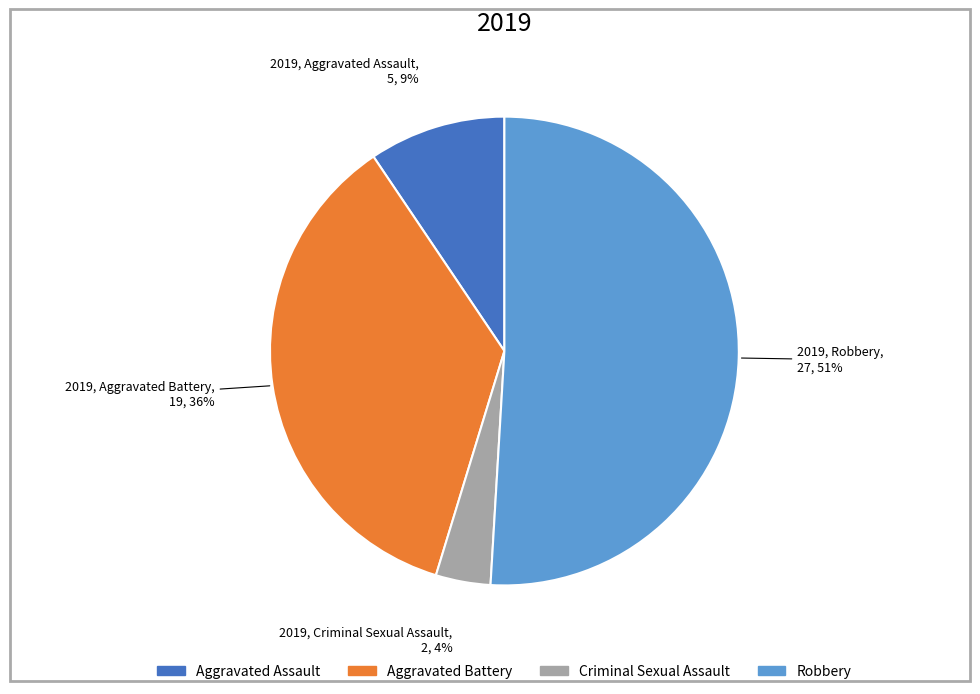

Does any single category account for the majority?

Yes